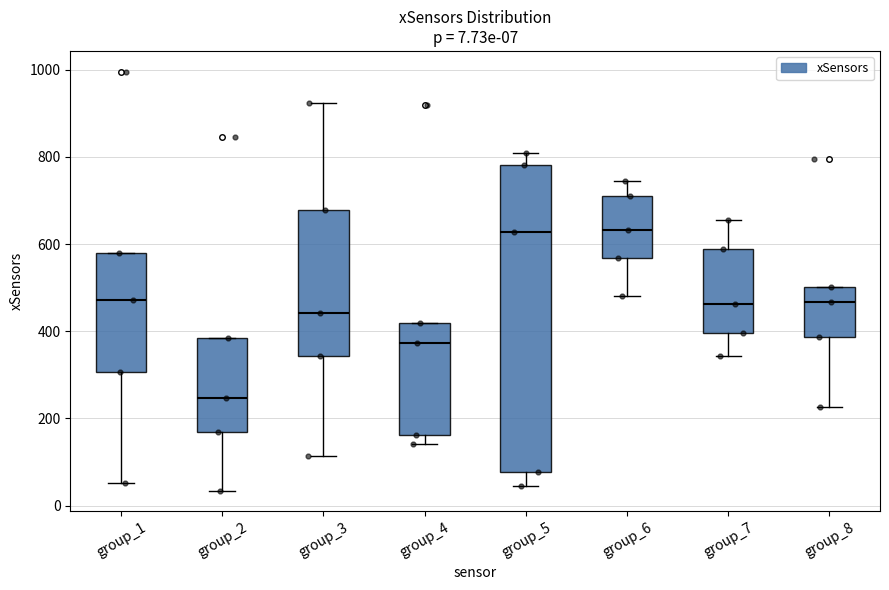

Comparing the boxes themselves (not the whiskers), which one is the tallest?

group_5